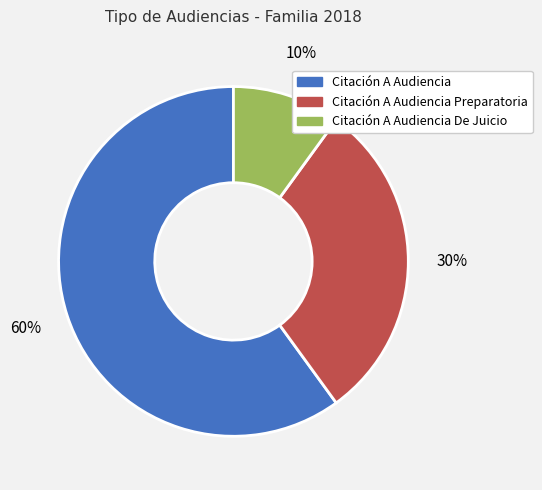

Approximately how many times larger is the value at Citación A Audiencia Preparatoria compared to Citación A Audiencia?

0.5